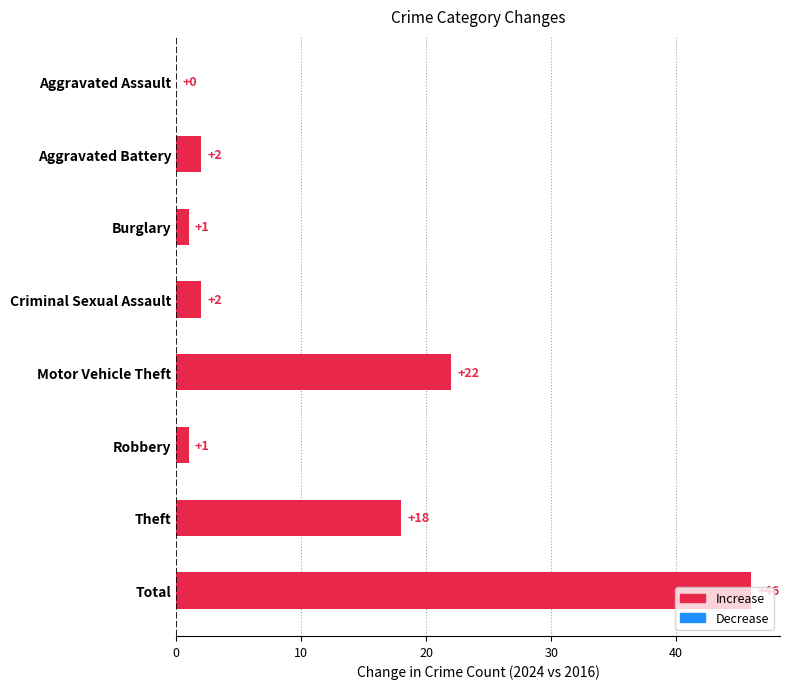

What is the ratio of the value at Theft to the value at Burglary?

18.0